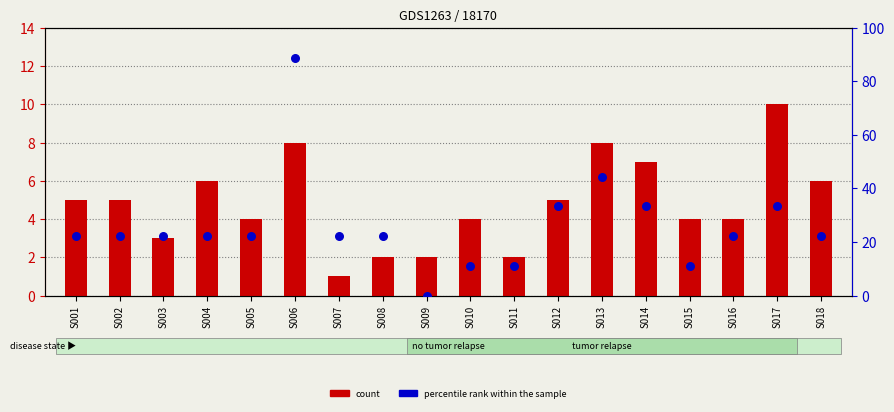

Which series has the widest spread of Y values?

percentile rank within the sample